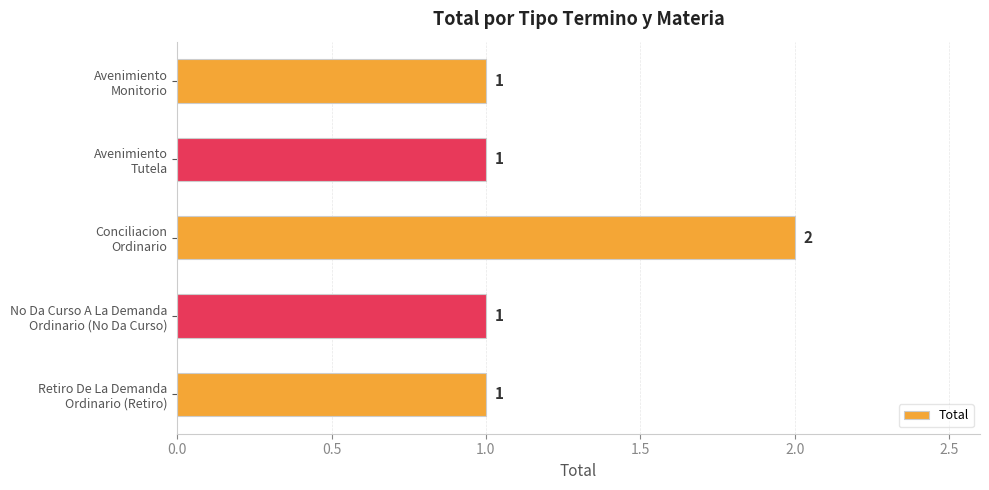

What is the value of the 2nd bar from the top?

1